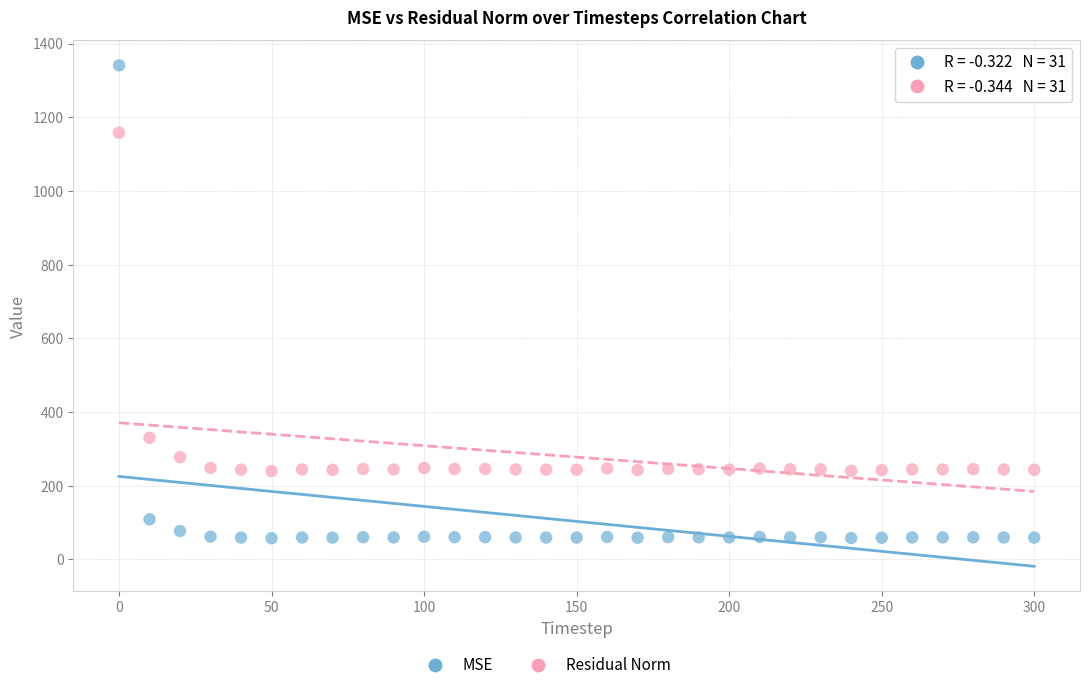

Which series contains the lowest Y value?

MSE